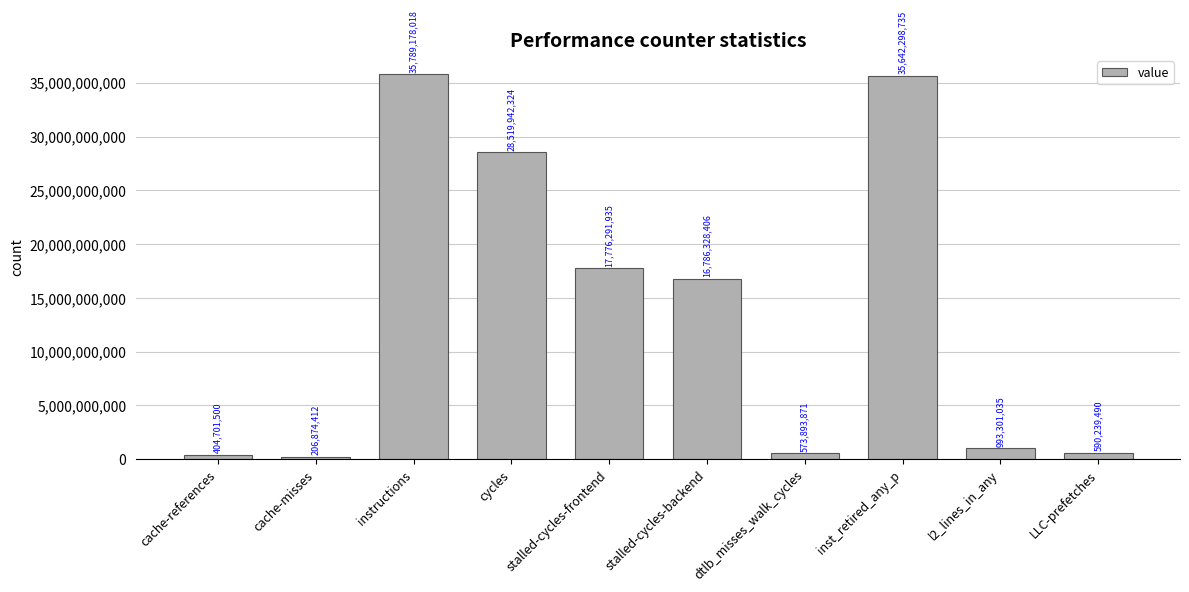

How many bars are there in total?

10